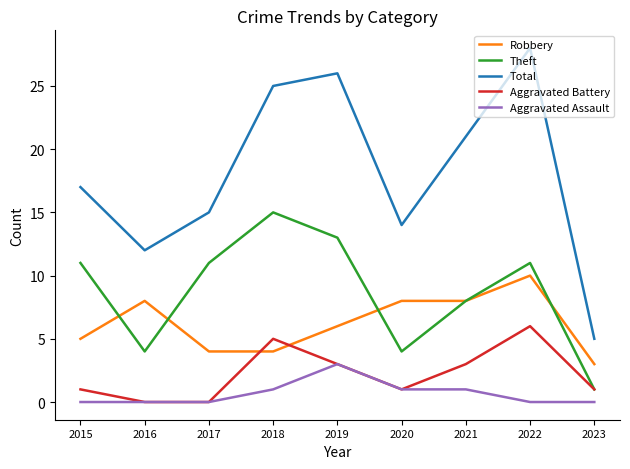

Does the chart display data point markers on the line(s)?

No